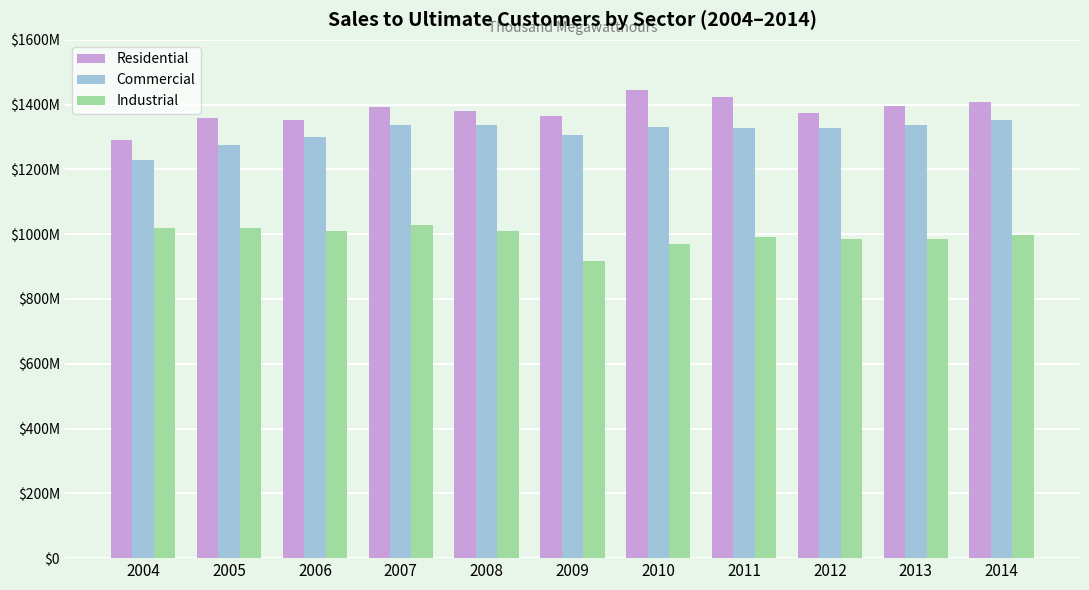

What is the difference between the highest and lowest values at 2011?

431485